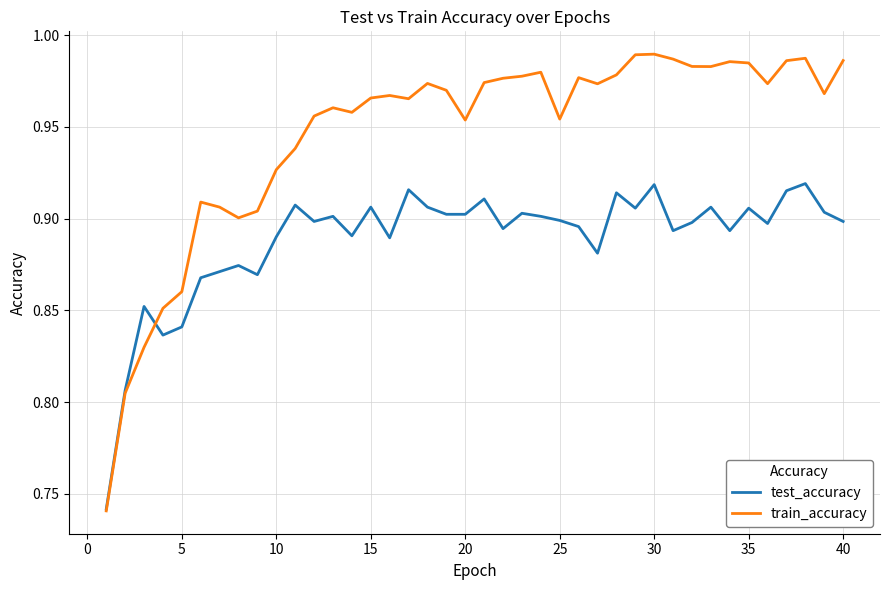

Which series ends up on top after the final intersection of train_accuracy and test_accuracy?

train_accuracy